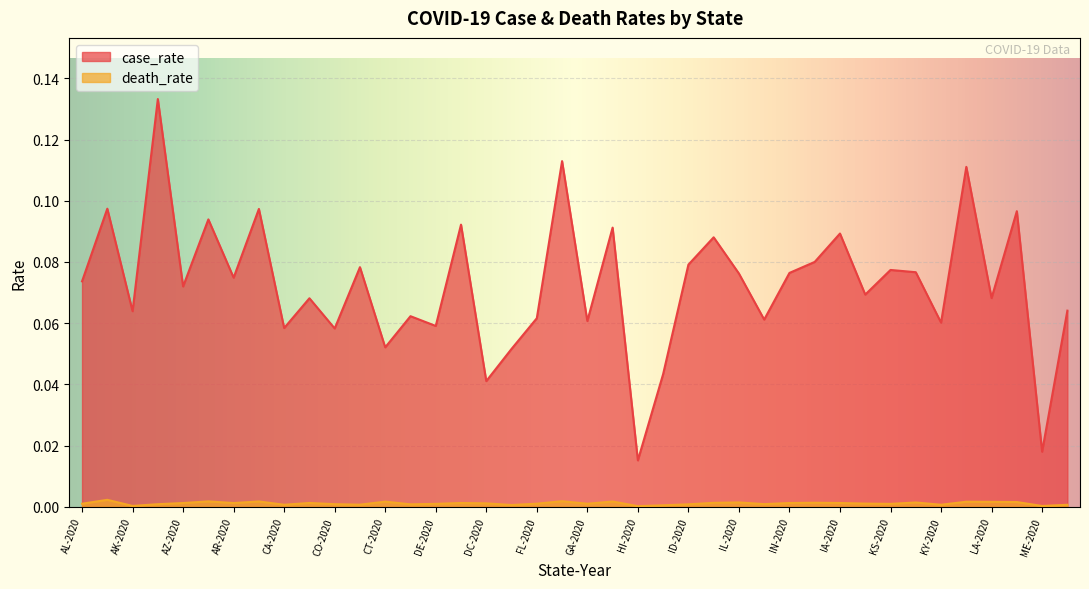

Which has a higher value, DE-2020 or IA-2020?

IA-2020